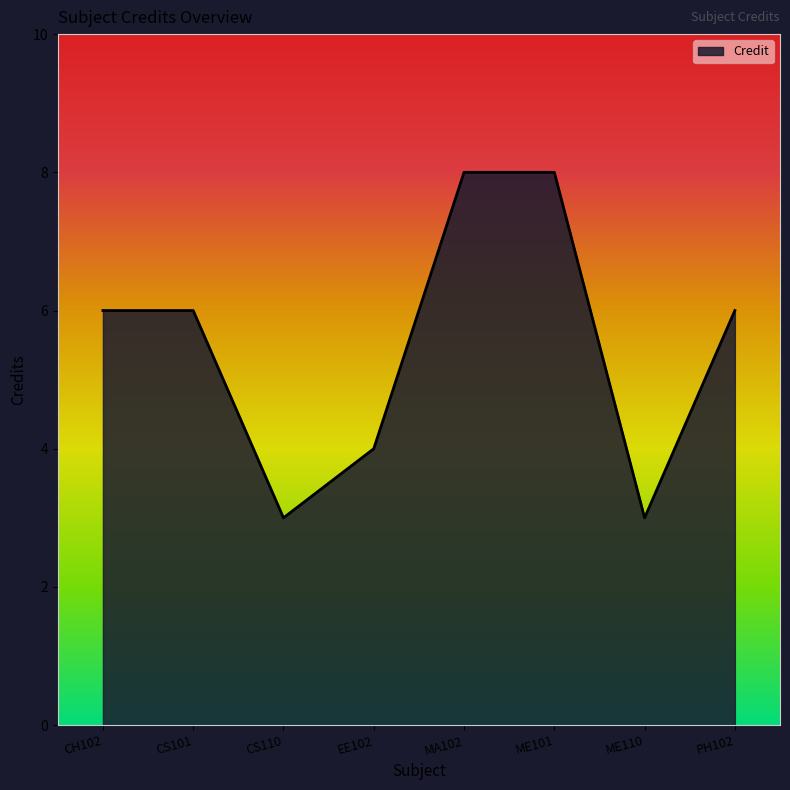

What is the ratio of the value at ME101 to the value at PH102?

1.3